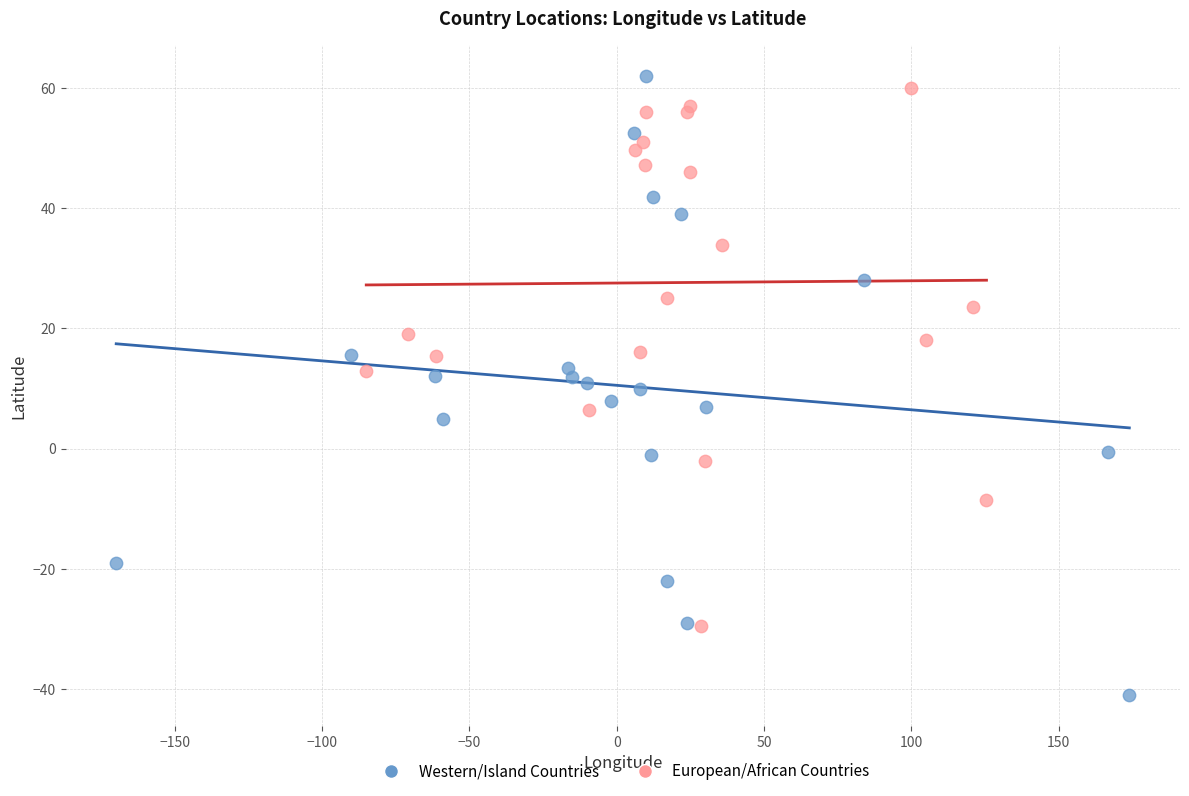

Which series reaches the minimum Y coordinate?

Western/Island Countries